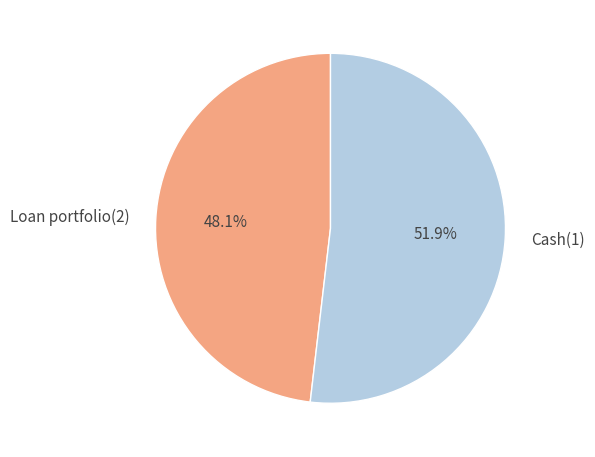

What is the largest slice in the pie chart?

Cash(1)